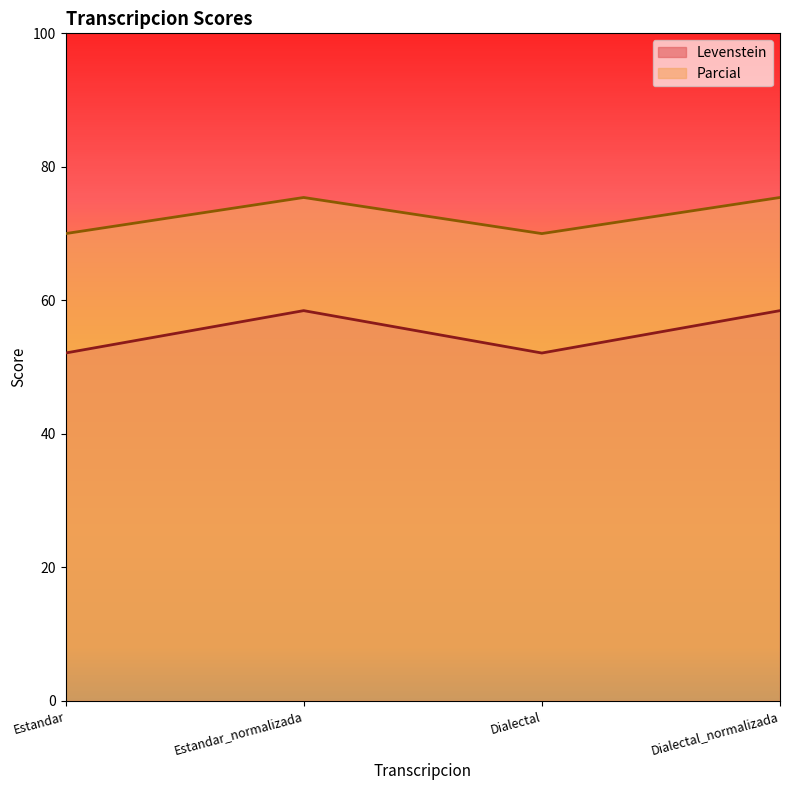

The Levenstein series shows 52.1 at Estandar. True or false?

True